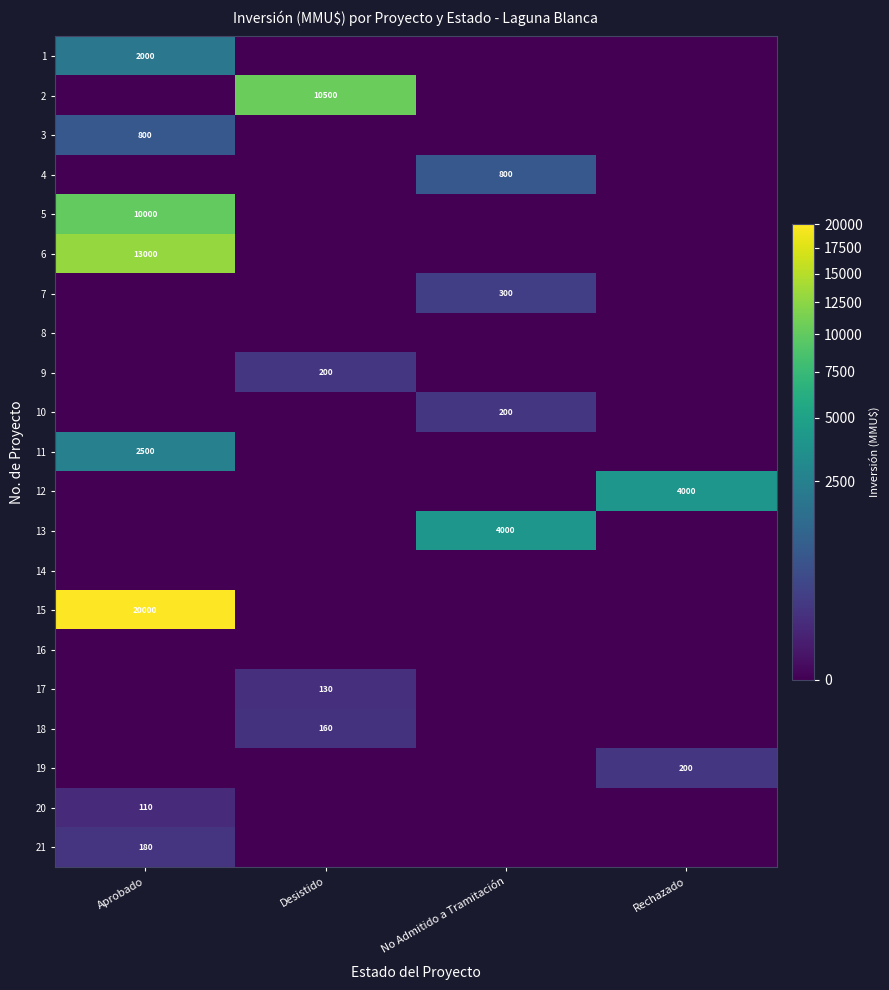

True or false: 7 has a value of 201 at No Admitido a Tramitación.

False